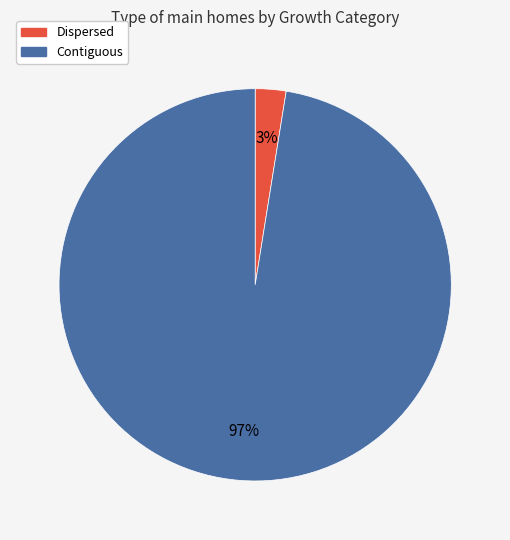

How many slices are in this pie chart?

2